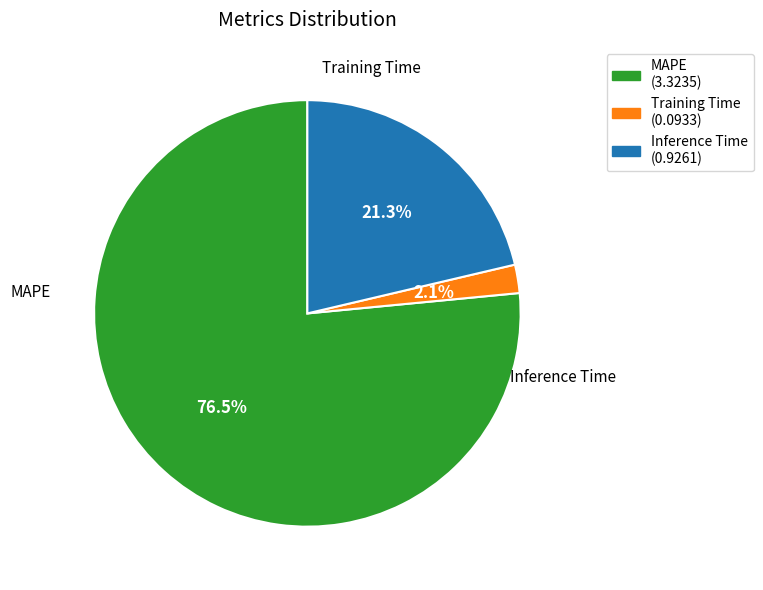

Is it true that MAPE is 70% of the pie?

False